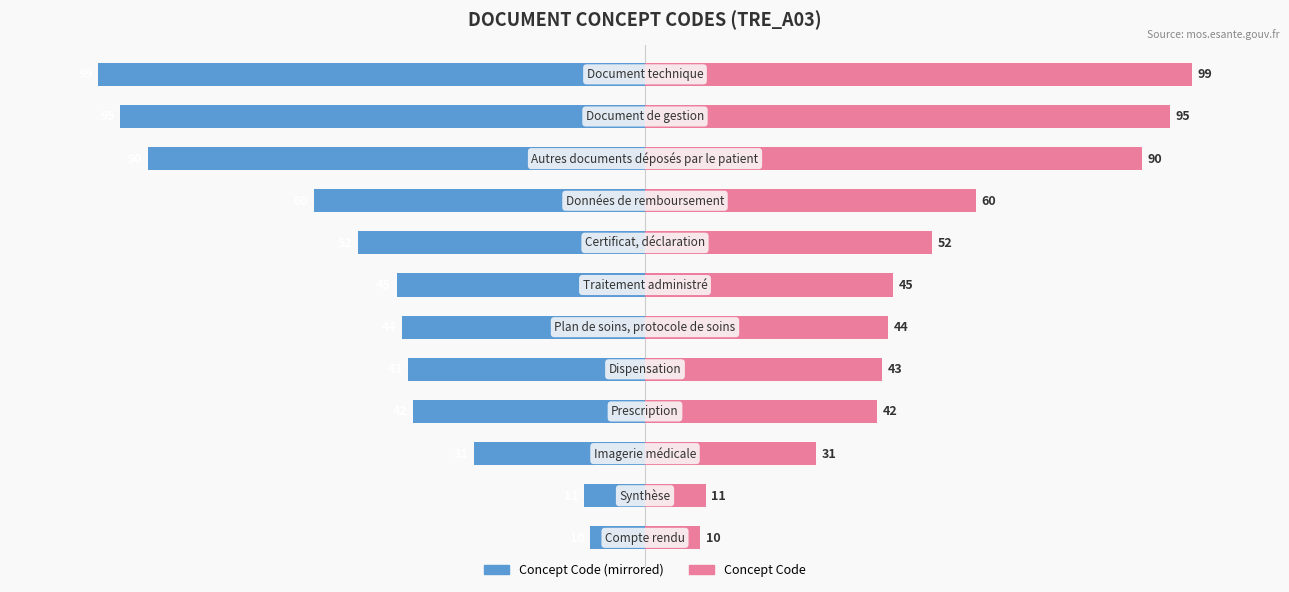

What is the difference between the second highest and second lowest values in the Concept Code (Left) series?

84